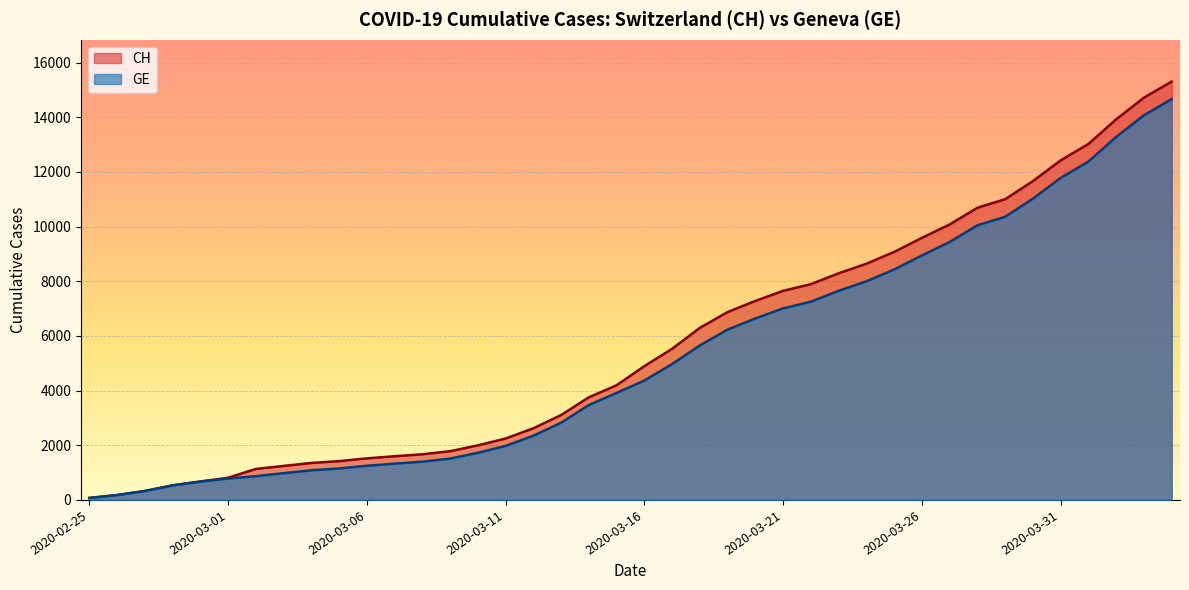

Reading left to right, extract all data points from this chart.

CH: 72	178	326	533	673	812	1135	1244	1353	1419	1521	1598	1670	1783	1996	2247	2621	3106	3755	4196	4895	5529	6296	6874	7281	7649	7894	8291	8640	9071	9586	10077	10687	11000	11662	12422	13021	13923	14714	15304
GE: 72	178	326	533	673	782	870	978	1085	1151	1250	1327	1399	1512	1725	1976	2350	2825	3474	3915	4368	4972	5654	6232	6639	7007	7252	7649	7998	8429	8944	9435	10045	10358	11020	11780	12379	13281	14072	14662